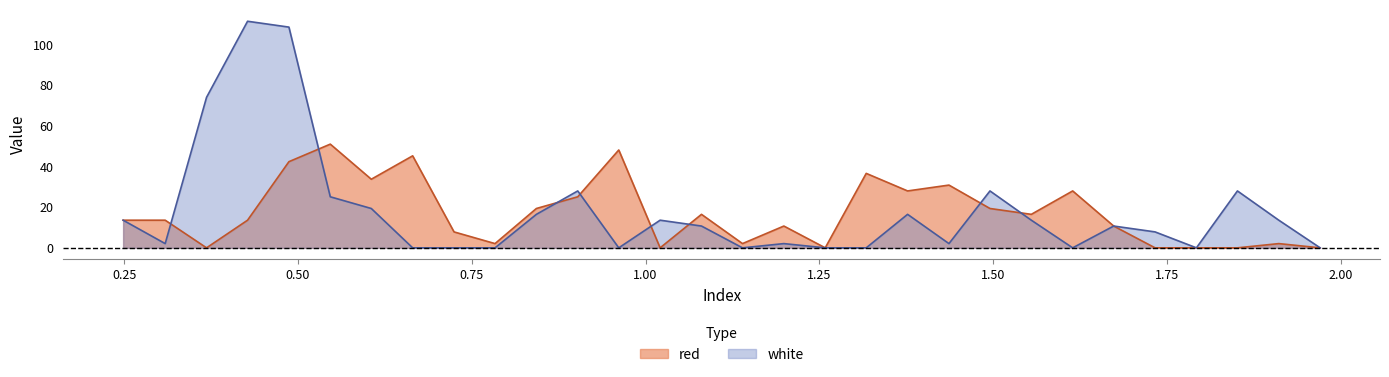

Which series has the widest spread of values?

white